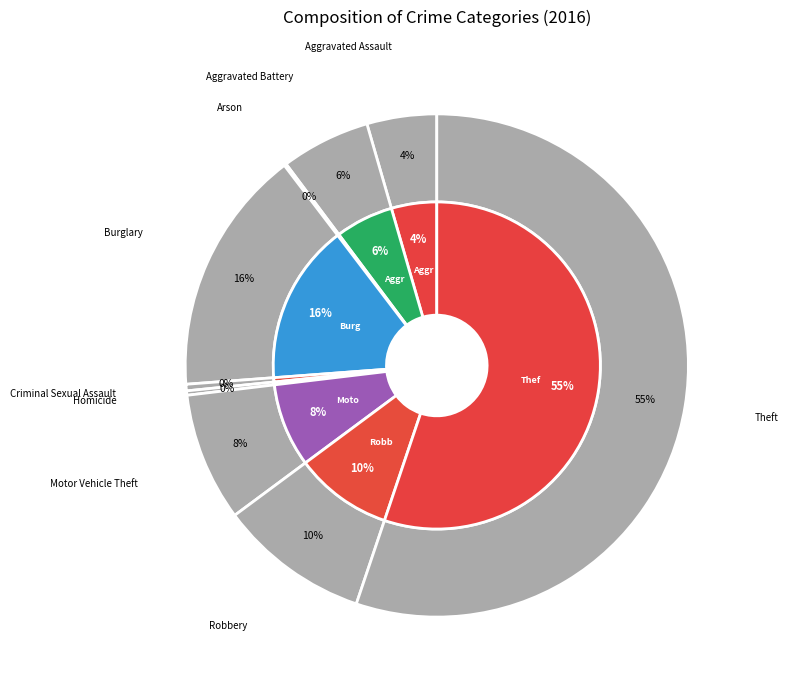

Which slice represents more than half of the pie?

Theft